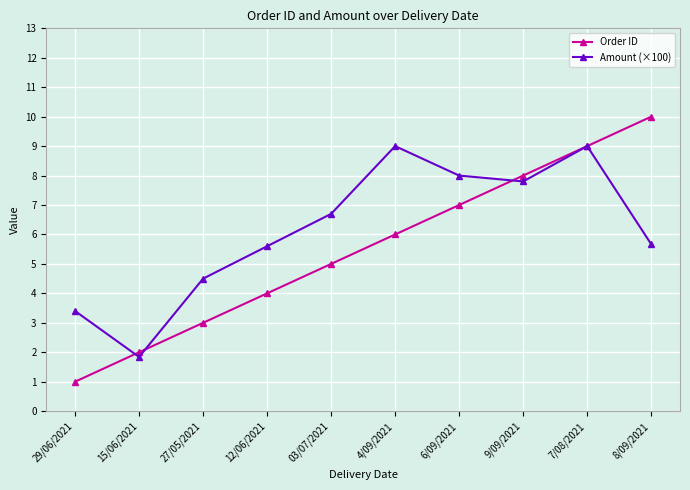

What is the difference between the Order ID values at 03/07/2021 and 8/09/2021?

5.0